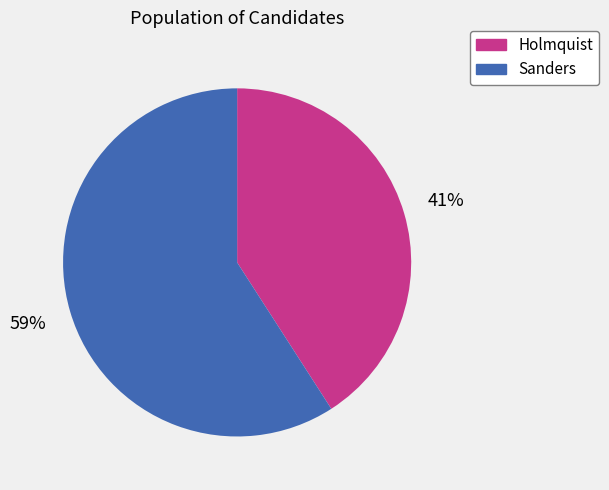

To the nearest percent, what is the difference between the largest and smallest slice percentages?

18%